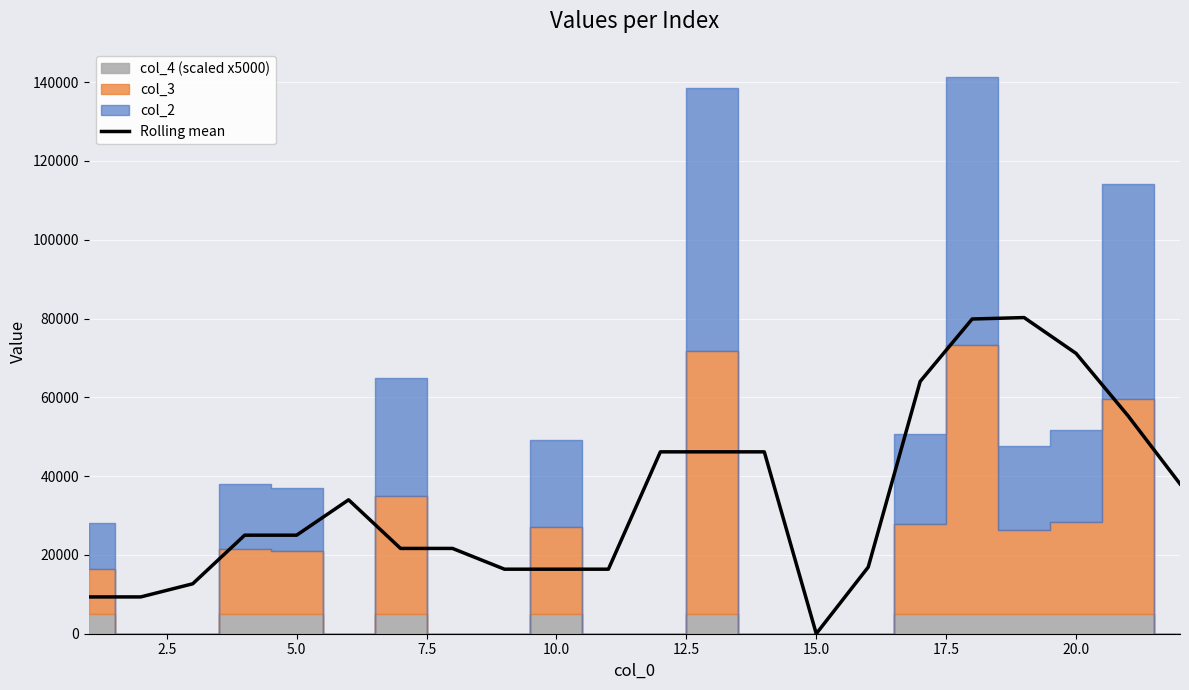

What is the maximum value for Rolling mean?

80251.7